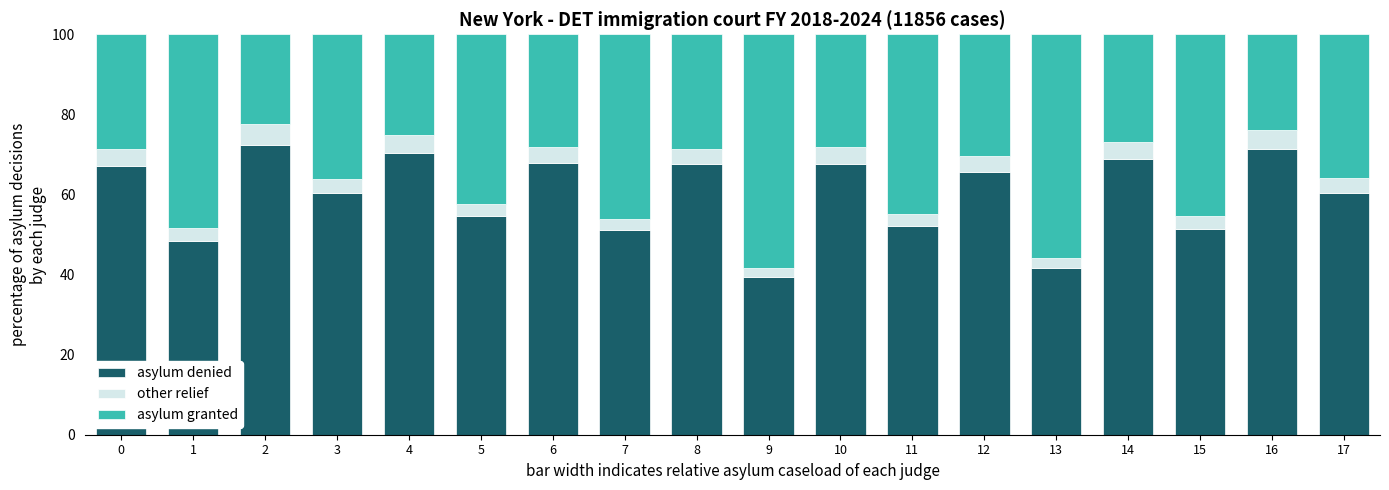

Which category has the lowest value in the asylum denied series?

9